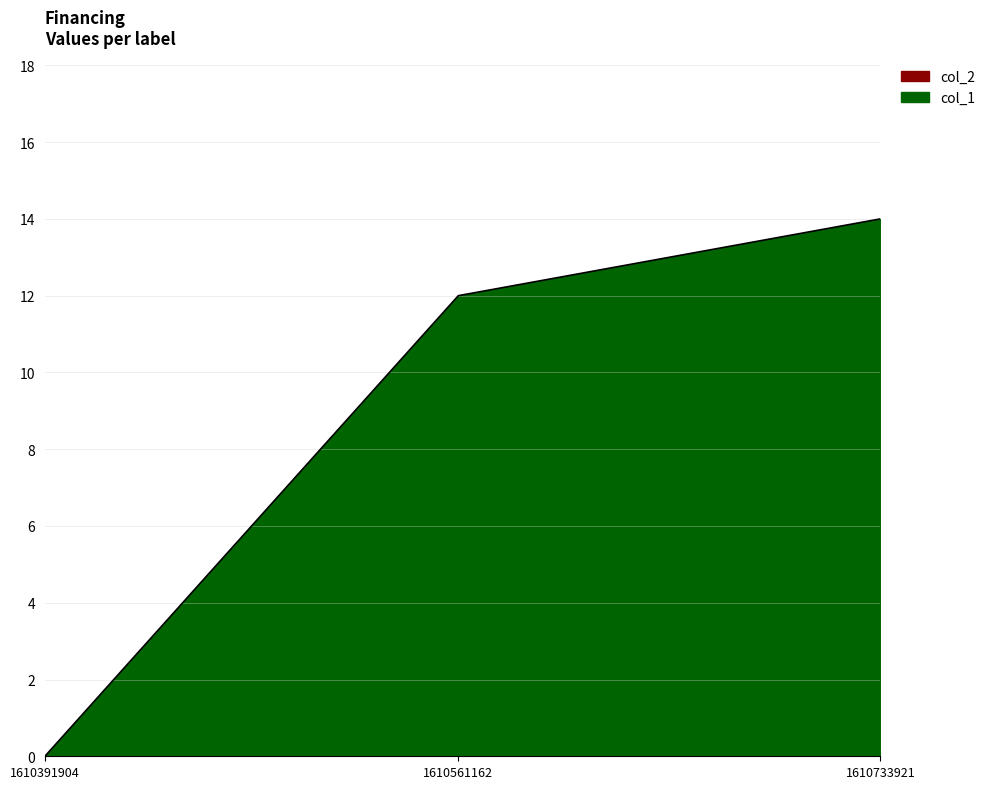

Rank the categories by value from highest to lowest.

1610733921, 1610561162, 1610391904